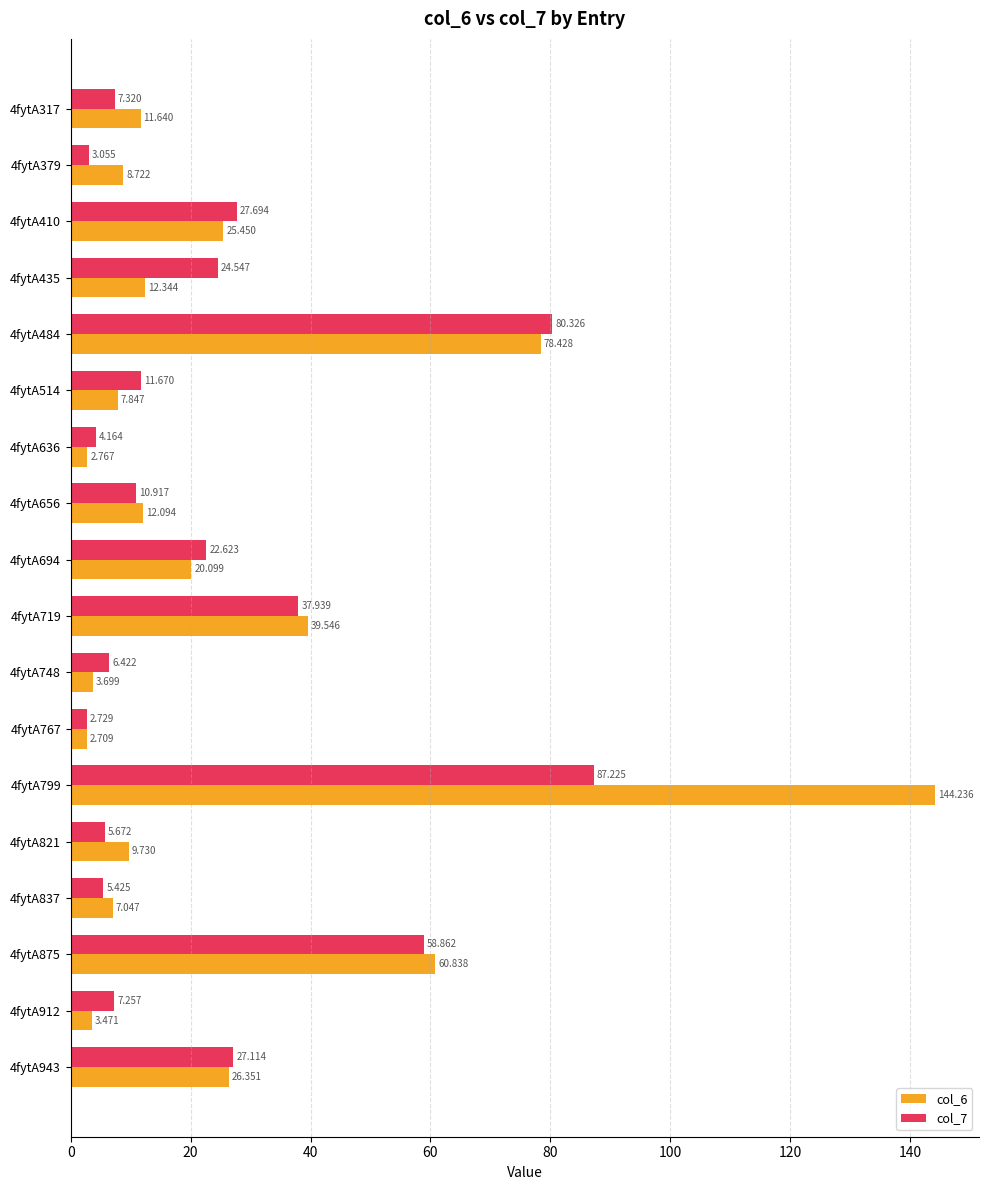

Is the value of col_7 at 4fytA514 greater than the value of col_6 at 4fytA317?

Yes